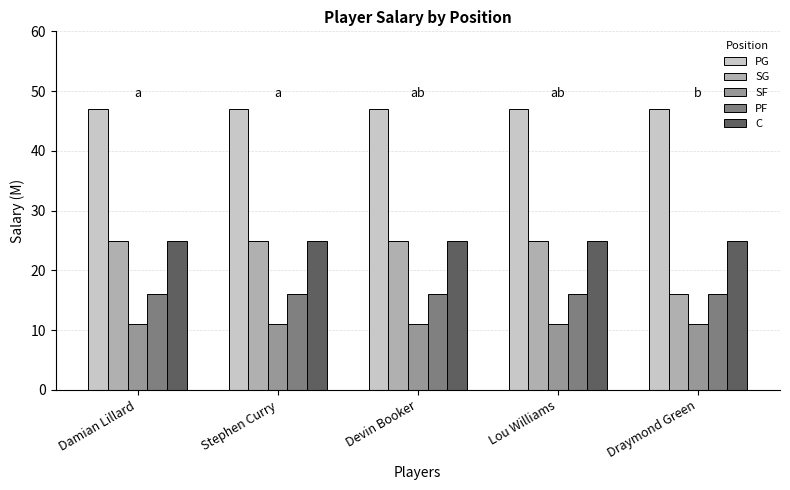

Which series has the largest total across all categories?

PG